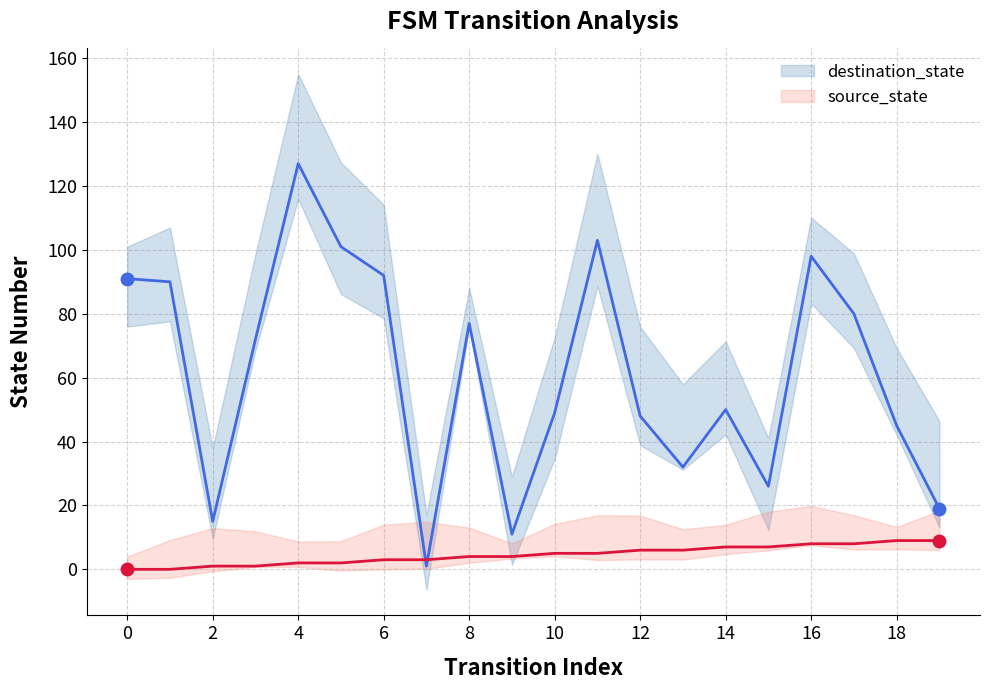

How many times do destination_state and source_state cross each other?

2